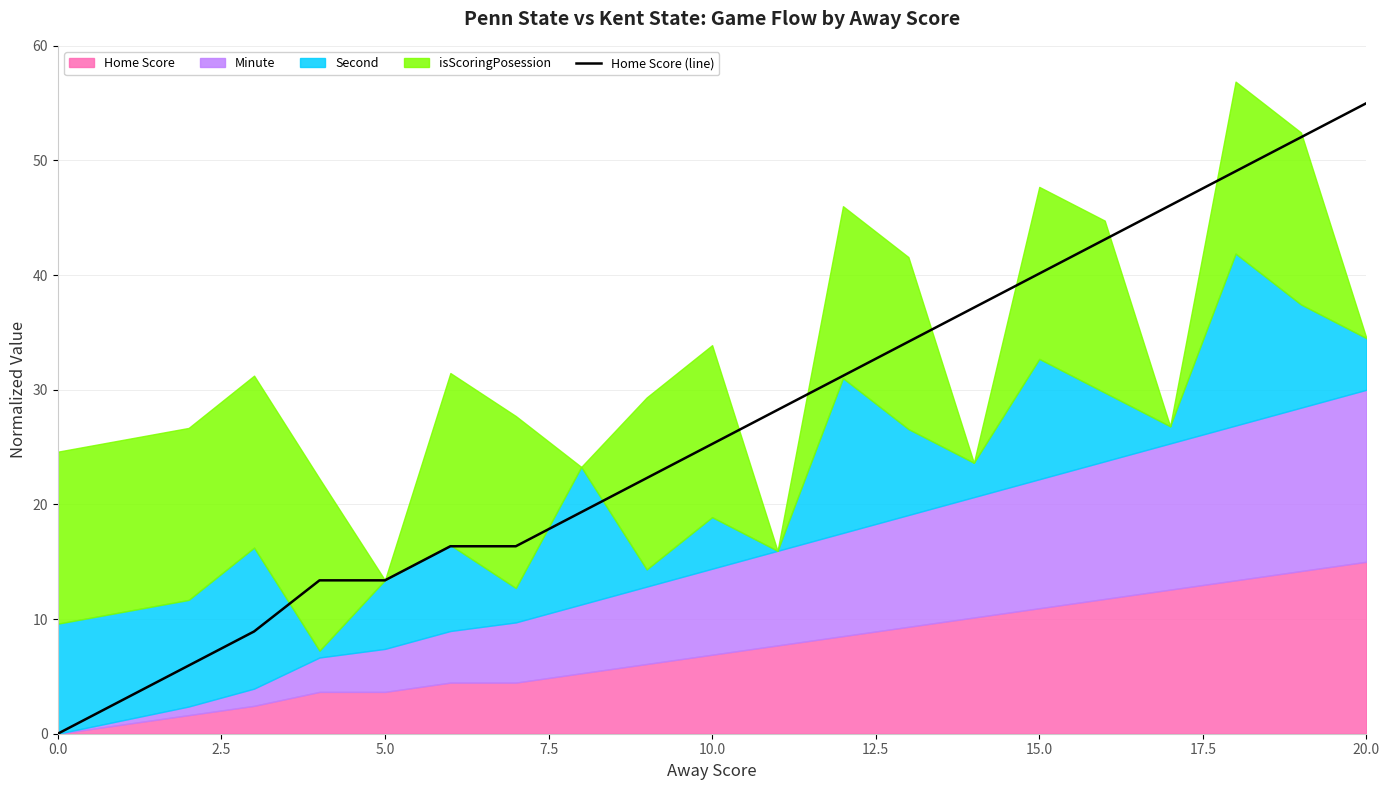

The value of Home Score (line) at 5.0 is 4.5. True or false?

False